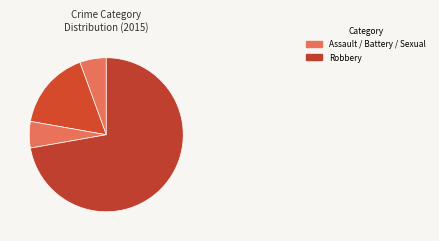

To the nearest percent, what is the average slice percentage?

25%